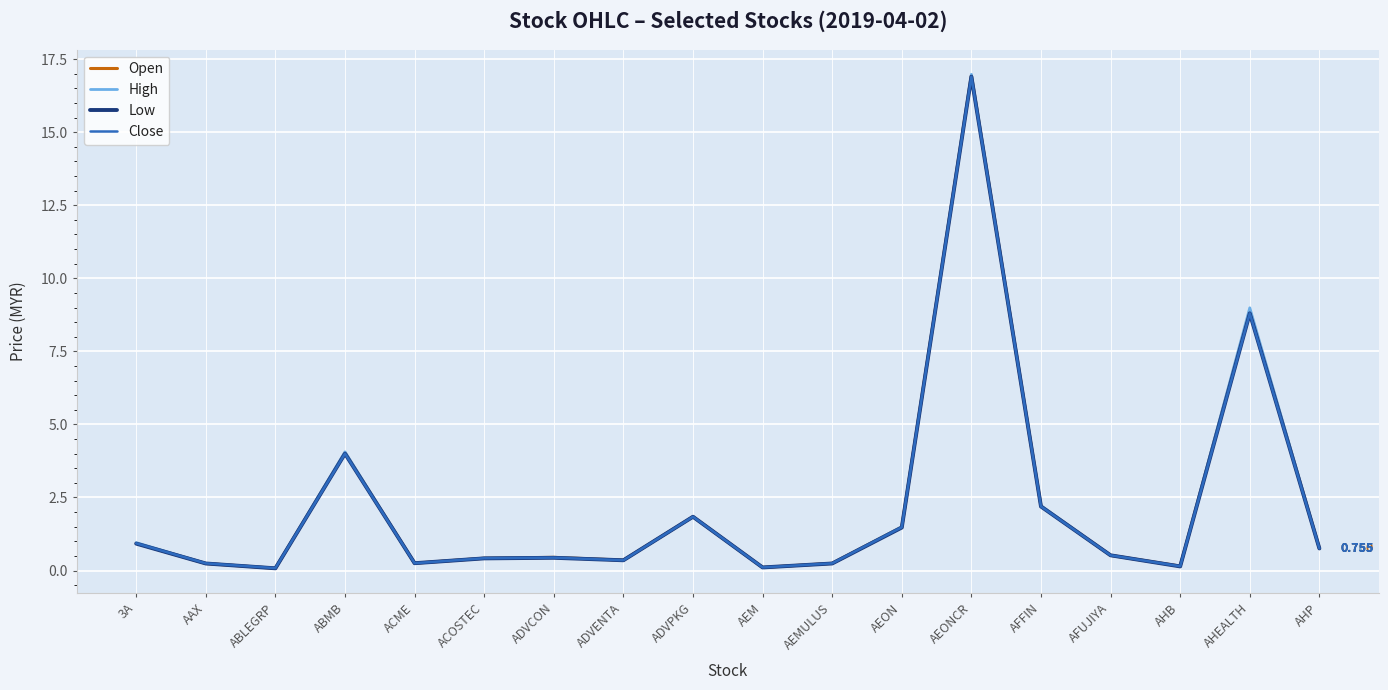

At which label is High closest to 8?

AHEALTH